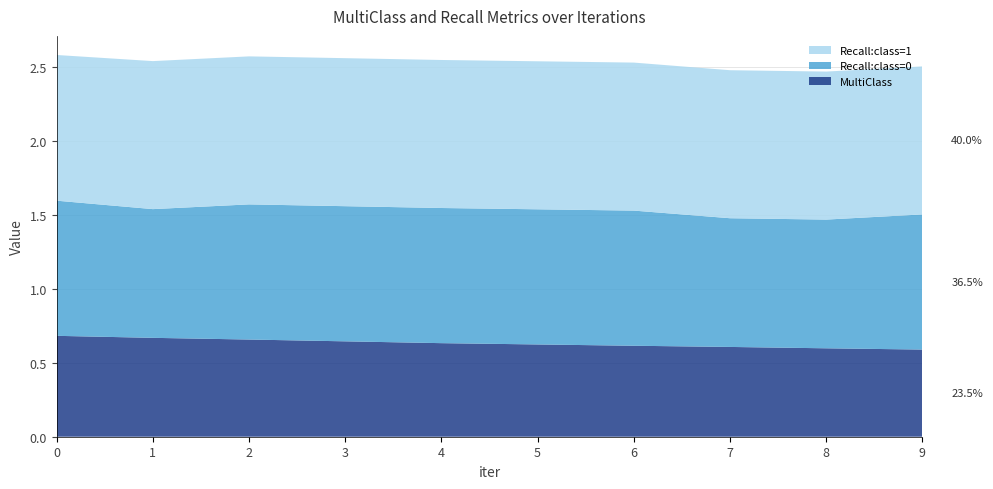

Reading right to left, transcribe all the data shown in this chart.

MultiClass: 9=0.6	8=0.6	7=0.6	6=0.6	5=0.6	4=0.6	3=0.6	2=0.7	1=0.7	0=0.7
Recall:class=0: 9=0.9	8=0.9	7=0.9	6=0.9	5=0.9	4=0.9	3=0.9	2=0.9	1=0.9	0=0.9
Recall:class=1: 9=1.0	8=1.0	7=1.0	6=1.0	5=1.0	4=1.0	3=1.0	2=1.0	1=1.0	0=1.0